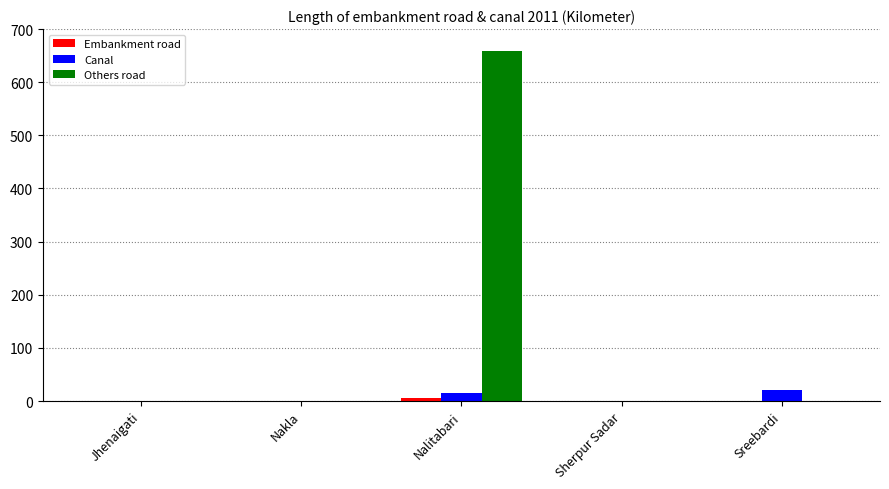

What is the average value of the Canal series?

7